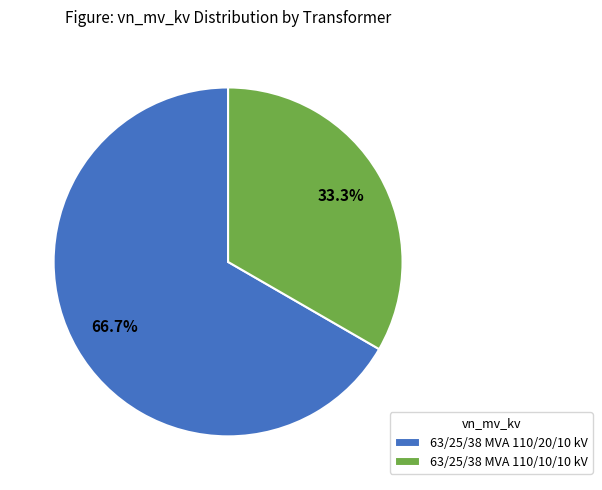

Does 63/25/38 MVA 110/10/10 kV account for over 50% of the chart?

No